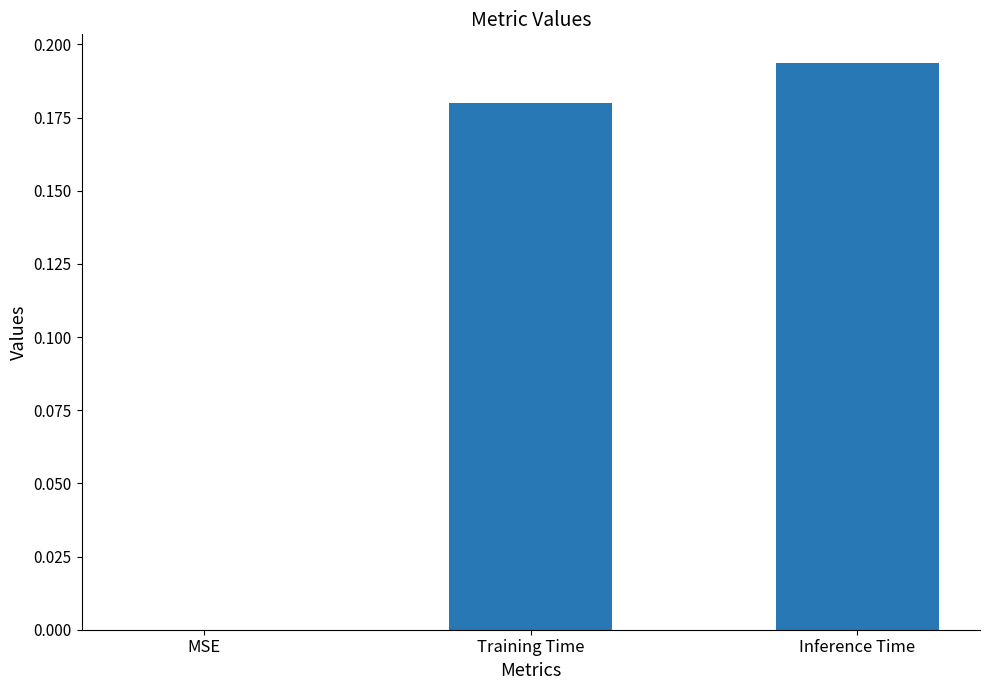

How many values are above zero?

2